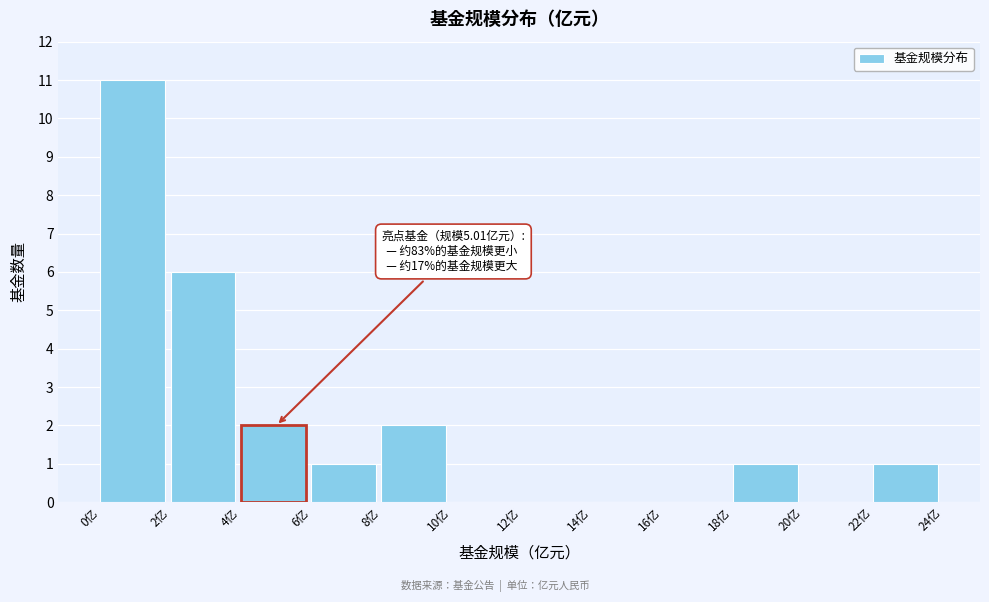

Over which range of the x-axis is the bar tallest?

0 to 2